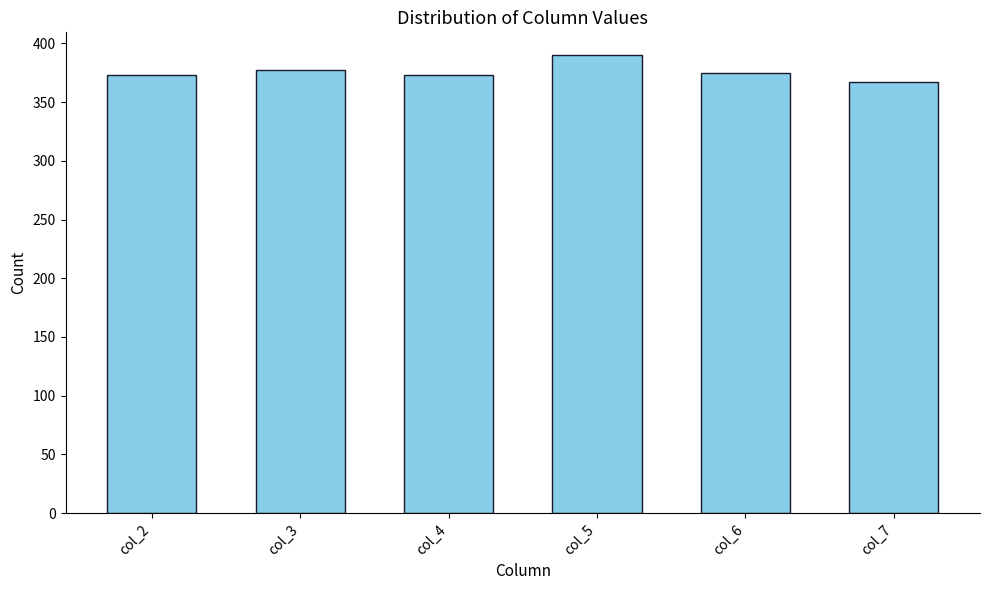

The value at col_7 is 605. True or false?

False